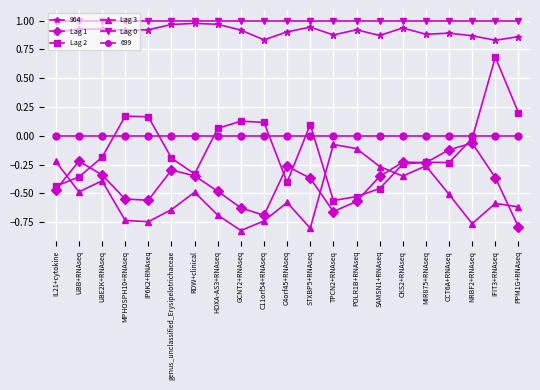

Between UBE2K+RNAseq and IFIT3+RNAseq, which series saw the biggest shift?

Lag 2